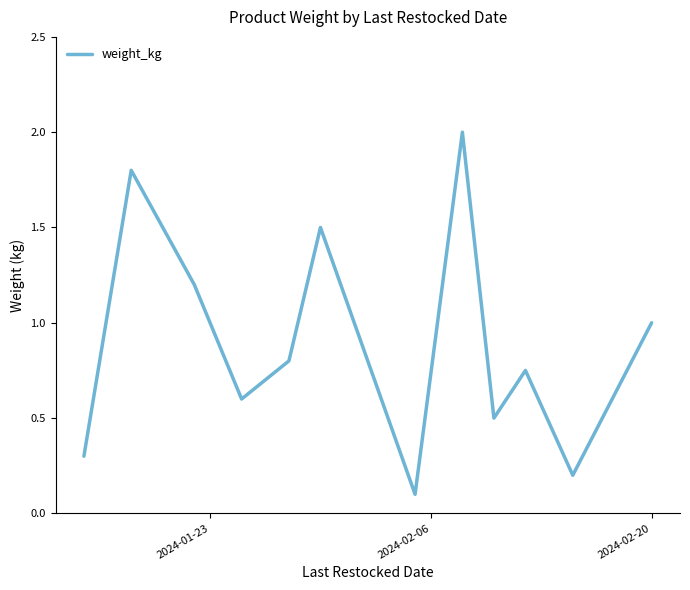

What is the maximum value shown in the chart?

2.0